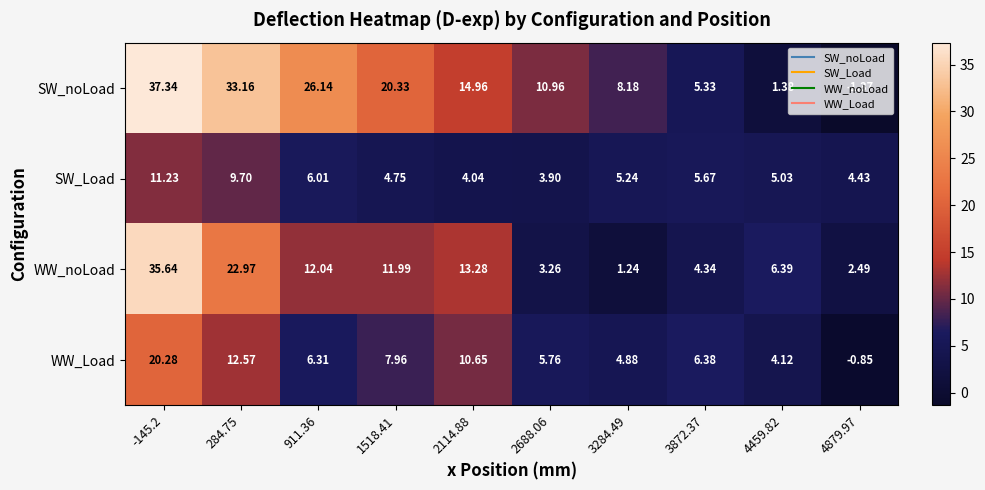

Which series has the largest total across all categories?

SW_noLoad